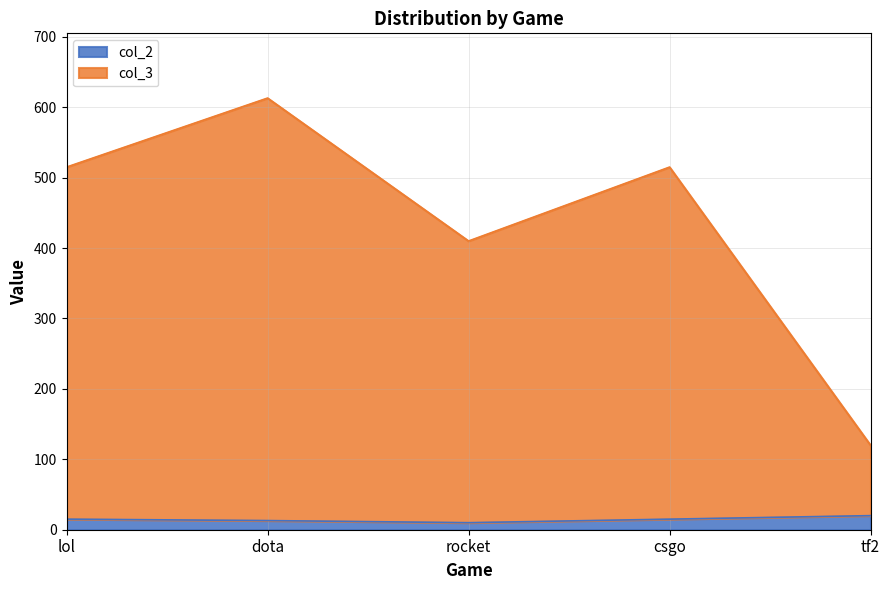

What is the label of the 5th point from the right?

lol